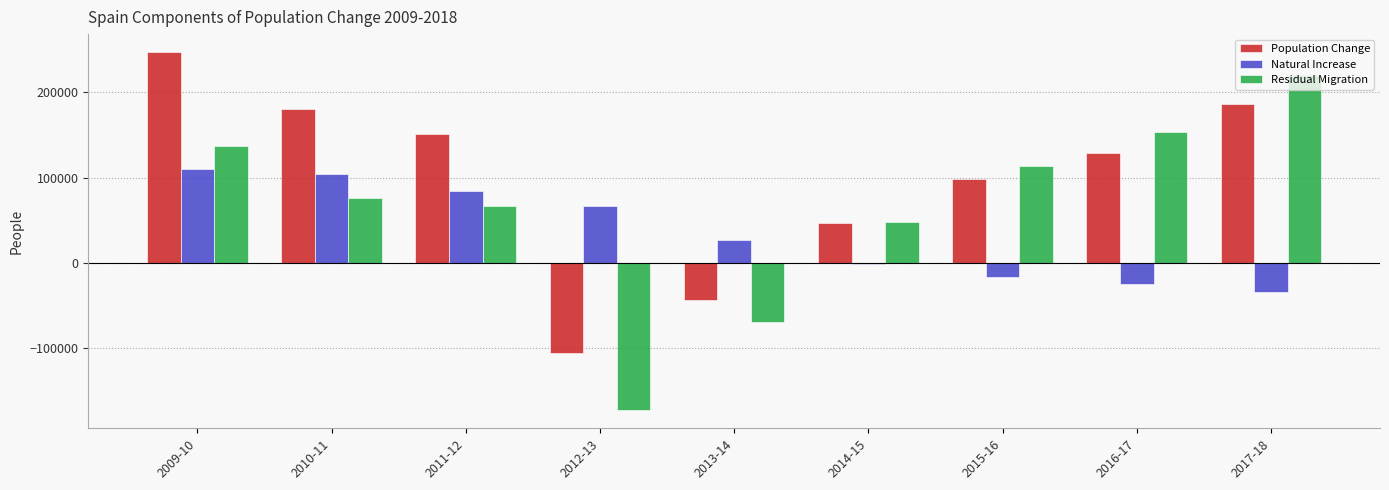

Between 2011-12 and 2012-13, which series saw the biggest shift?

Population Change